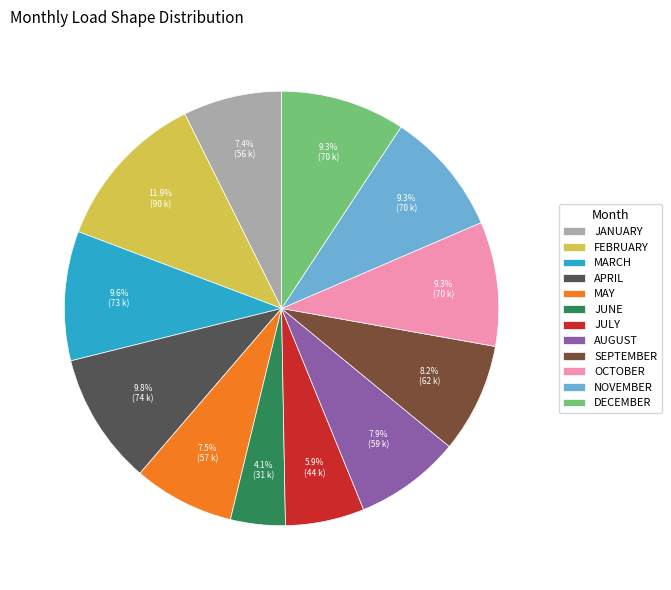

How many segments does this pie chart have?

12